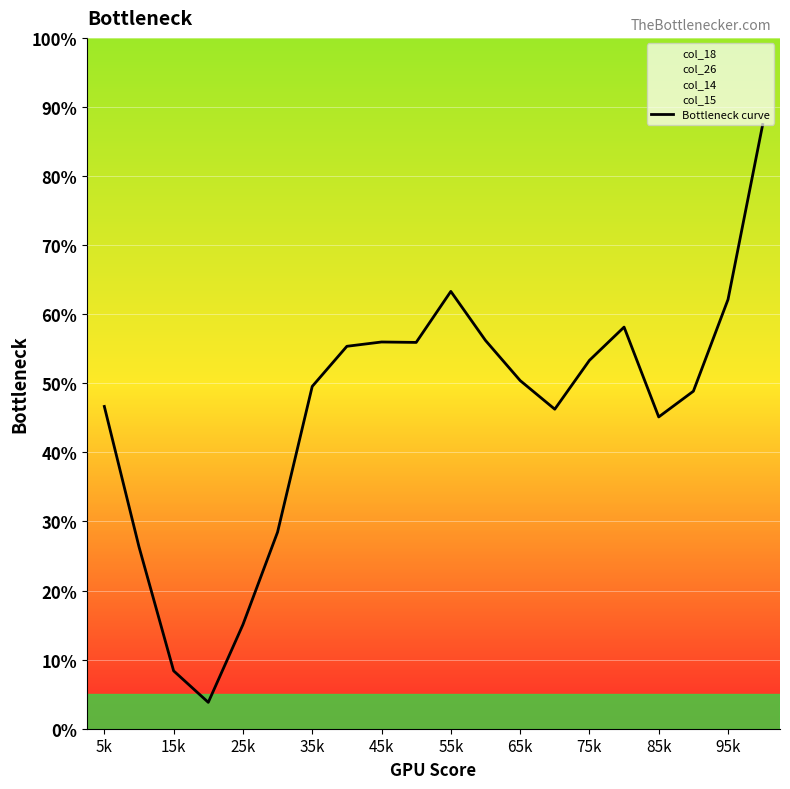

The value of Bottleneck curve at 65k is 50.4. True or false?

True